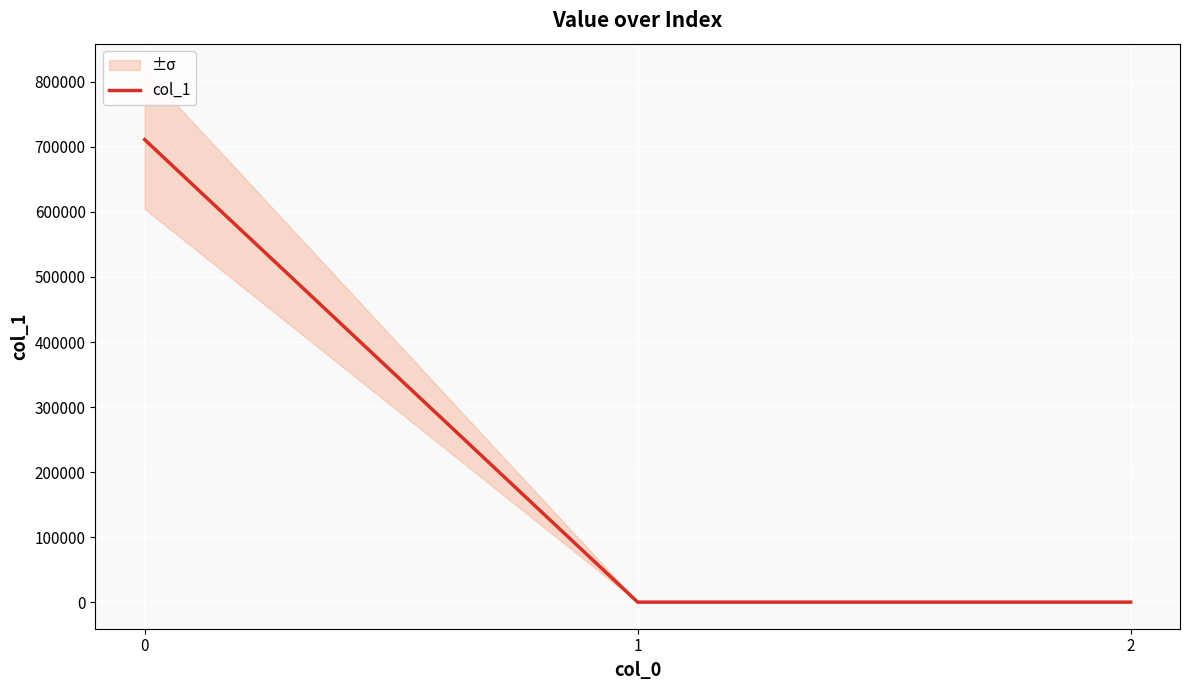

The value at 2 is 0.0. True or false?

True